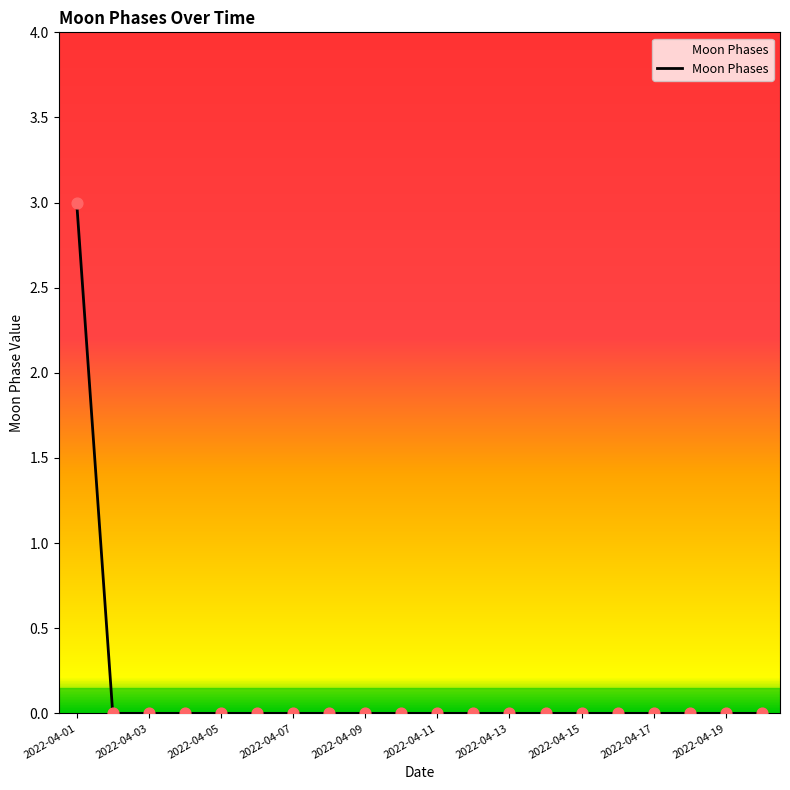

What is the difference between the maximum and minimum values?

3